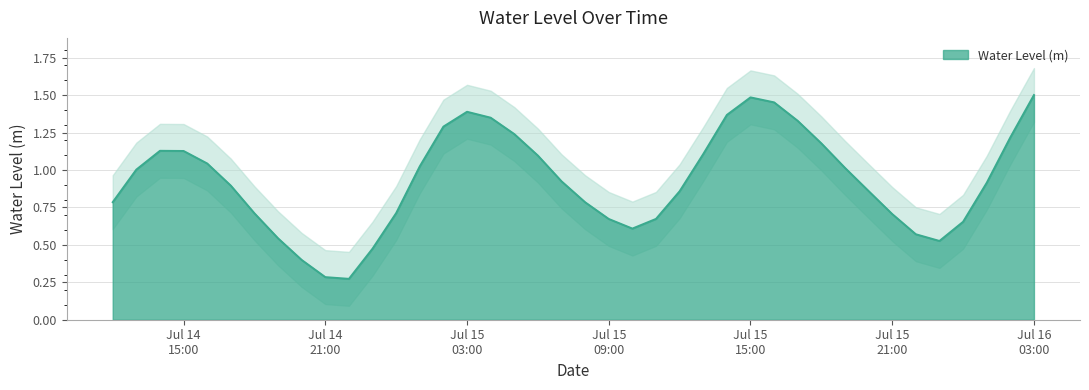

What is the change in value from 2024-07-14 18:00:00 to 2024-07-15 10:00:00?

-0.1